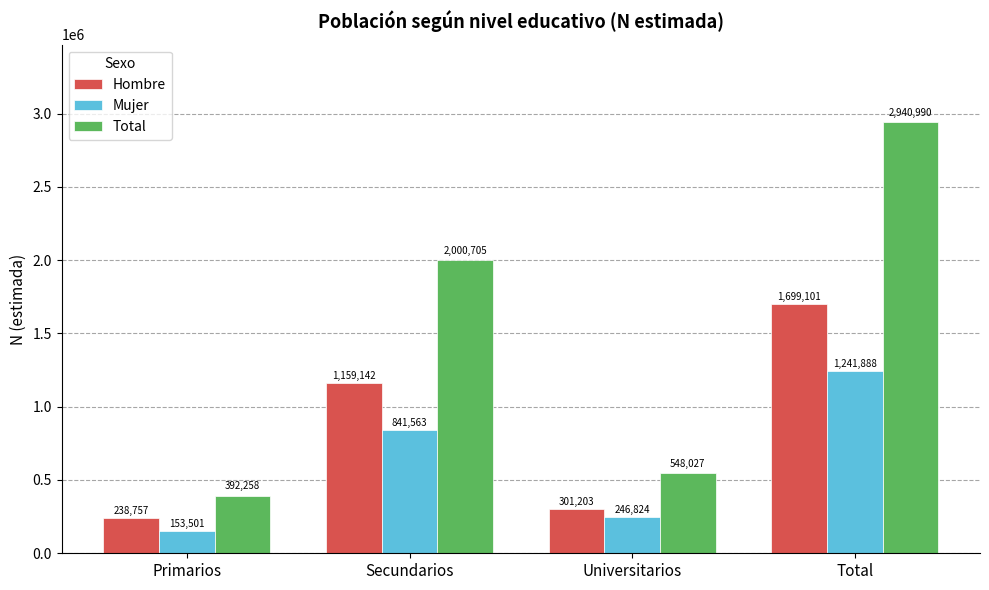

What is the label of the 2nd bar from the left?

Secundarios